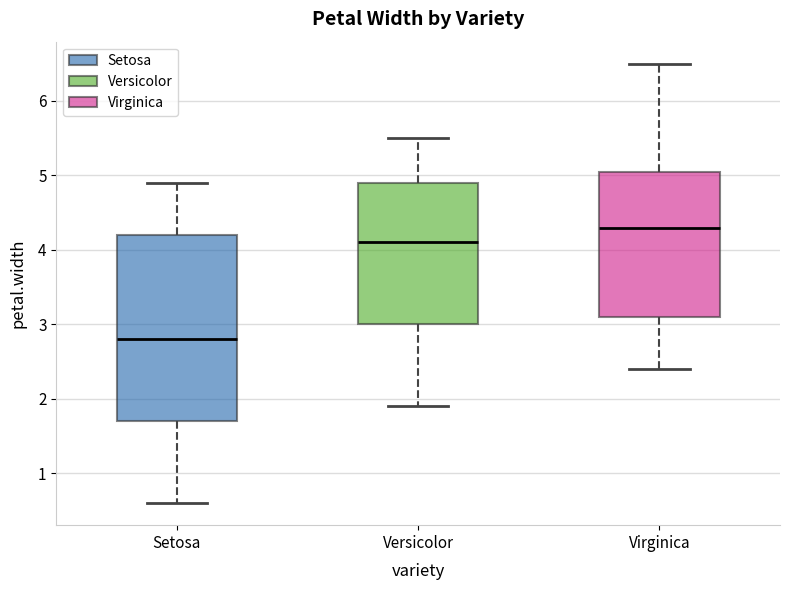

Reading left to right, transcribe this box plot: for each box, give where its median line is, the range the box spans, and where its two whiskers end, as read against the y-axis. The values are not printed on the chart, so give them approximately, as read against the axis.

Setosa: median 2.8, box 1.7 to 4.2, whiskers 0.6 to 4.9
Versicolor: median 4.1, box 3.0 to 4.9, whiskers 1.9 to 5.5
Virginica: median 4.3, box 3.1 to 5.1, whiskers 2.4 to 6.5